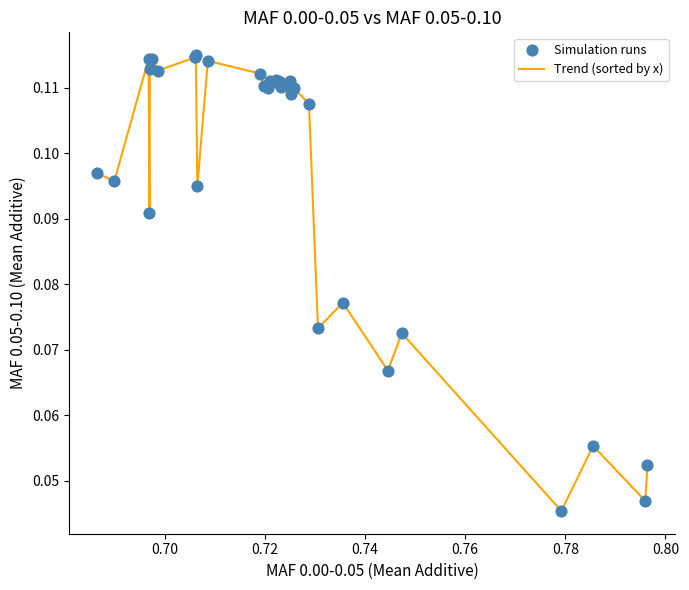

How many lines are shown in the chart?

1